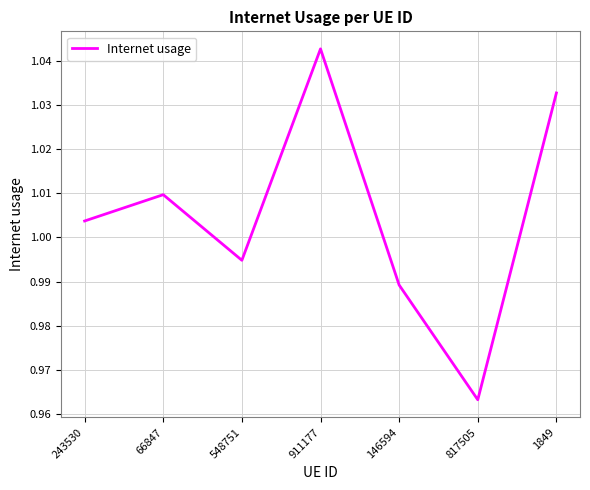

Which has a higher value, 146594 or 66847?

66847